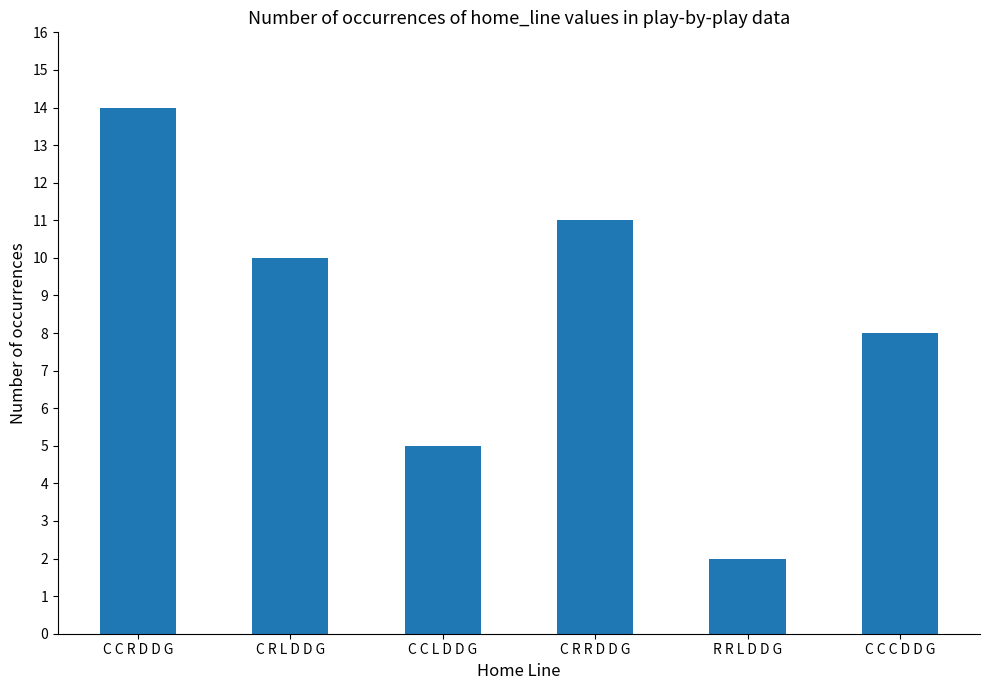

What is the average value?

8